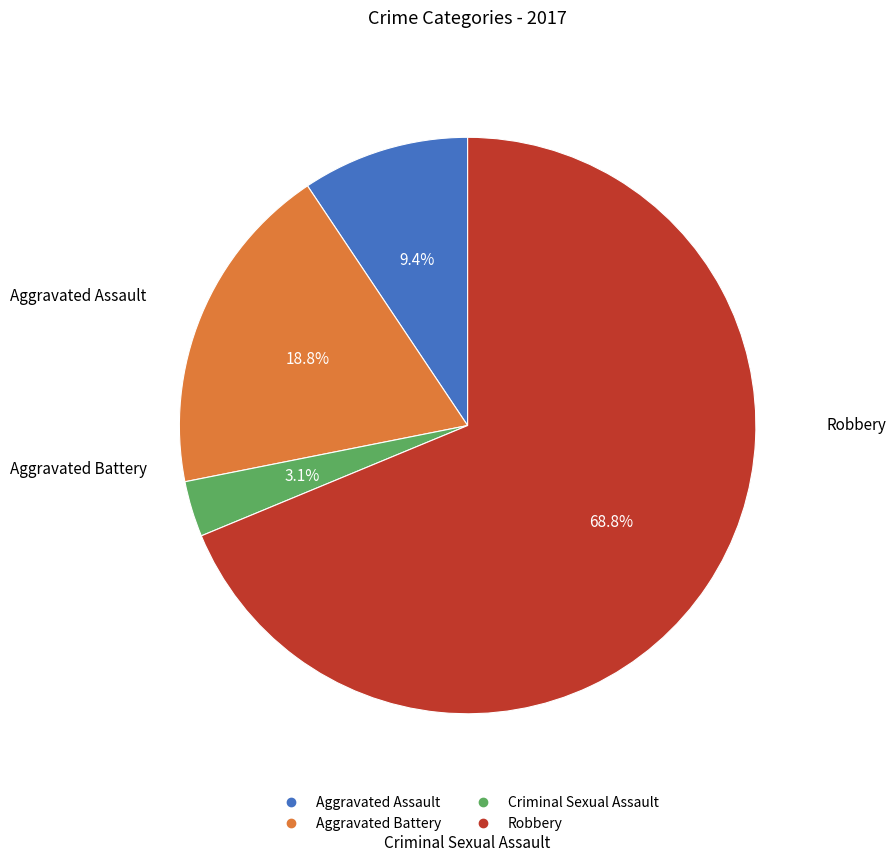

Does Aggravated Assault account for over 50% of the chart?

No